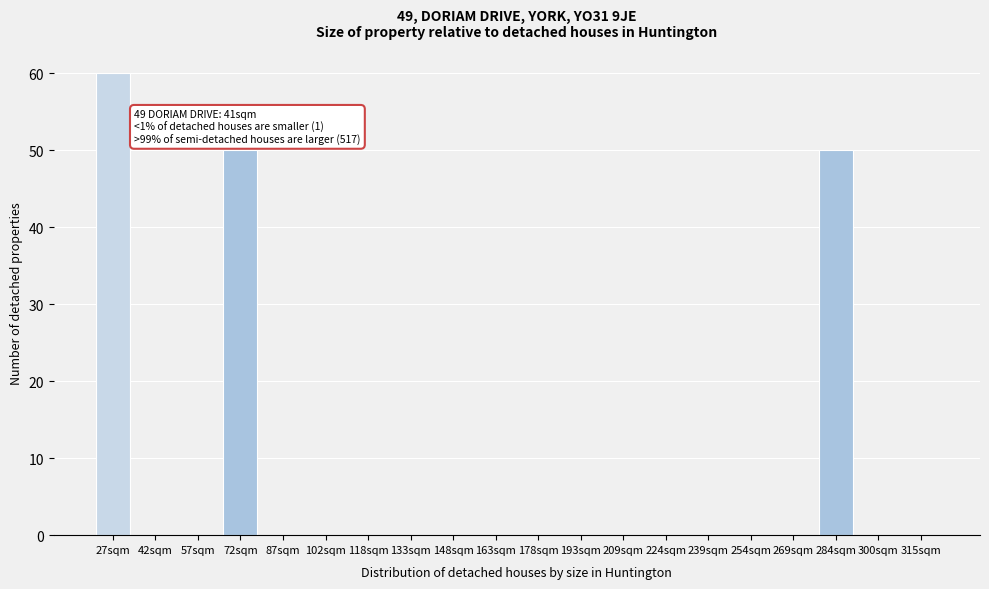

Reading right to left, transcribe all the data shown in this chart.

315sqm=0	300sqm=0	284sqm=50	269sqm=0	254sqm=0	239sqm=0	224sqm=0	209sqm=0	193sqm=0	178sqm=0	163sqm=0	148sqm=0	133sqm=0	118sqm=0	102sqm=0	87sqm=0	72sqm=50	57sqm=0	42sqm=0	27sqm=60